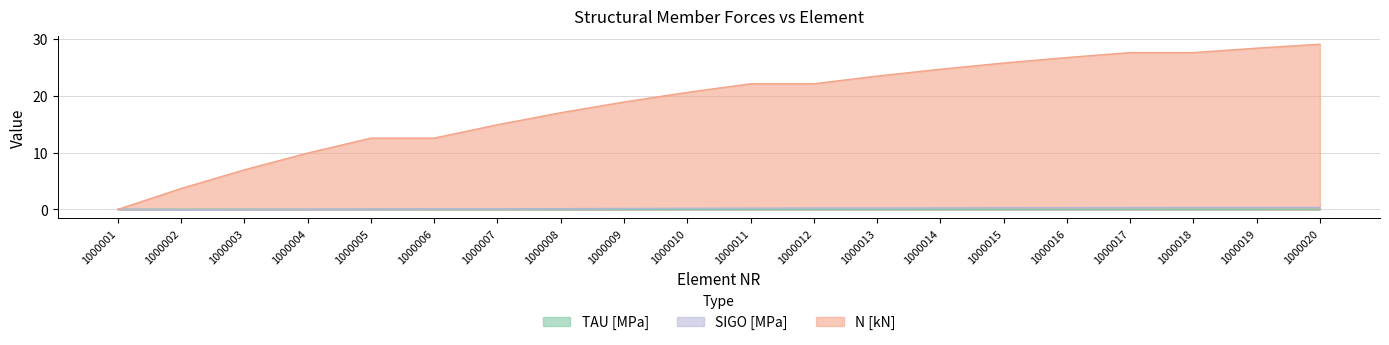

Is it true that TAU [MPa] equals 0.0 at 1000015?

False